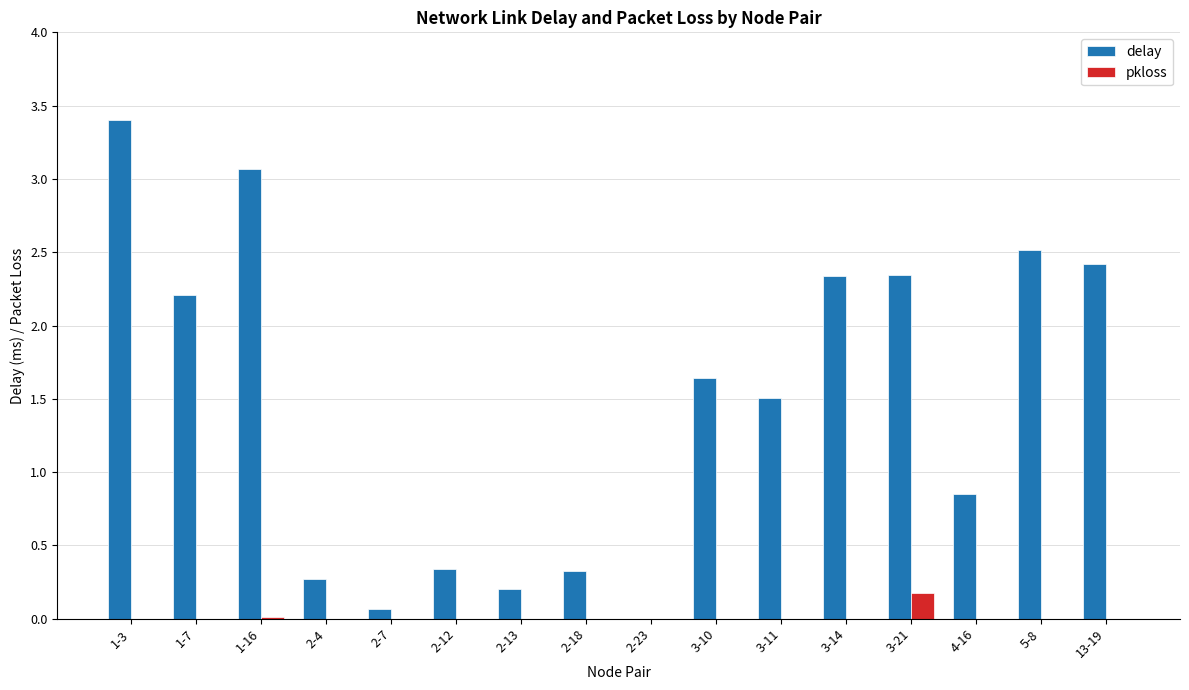

Between 2-23 and 13-19, which series saw the biggest shift?

delay